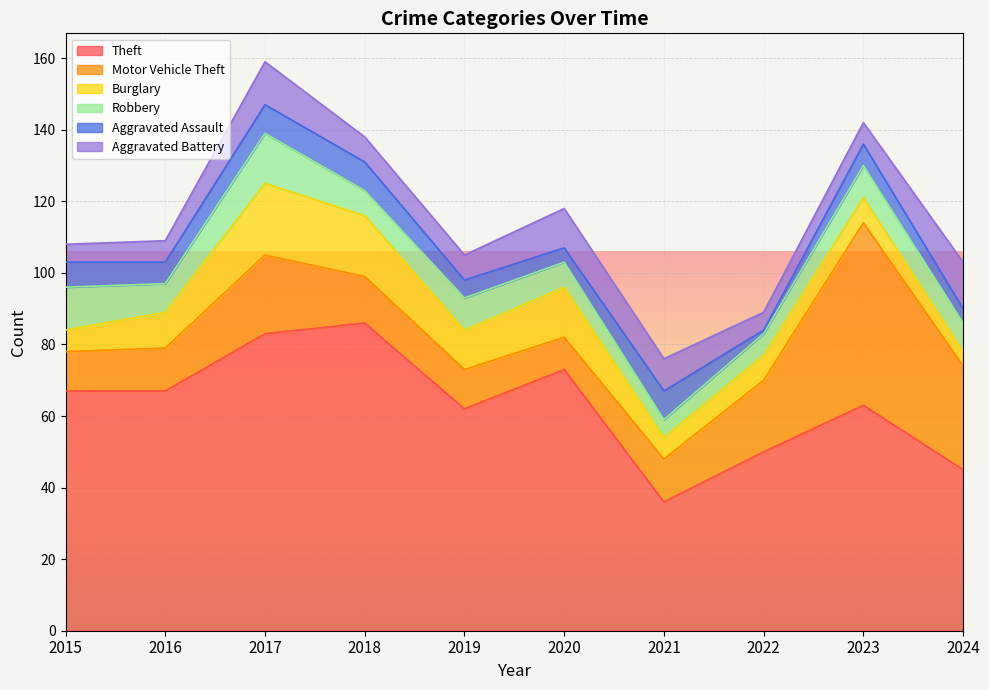

Where does the Robbery series first go above 8?

2015